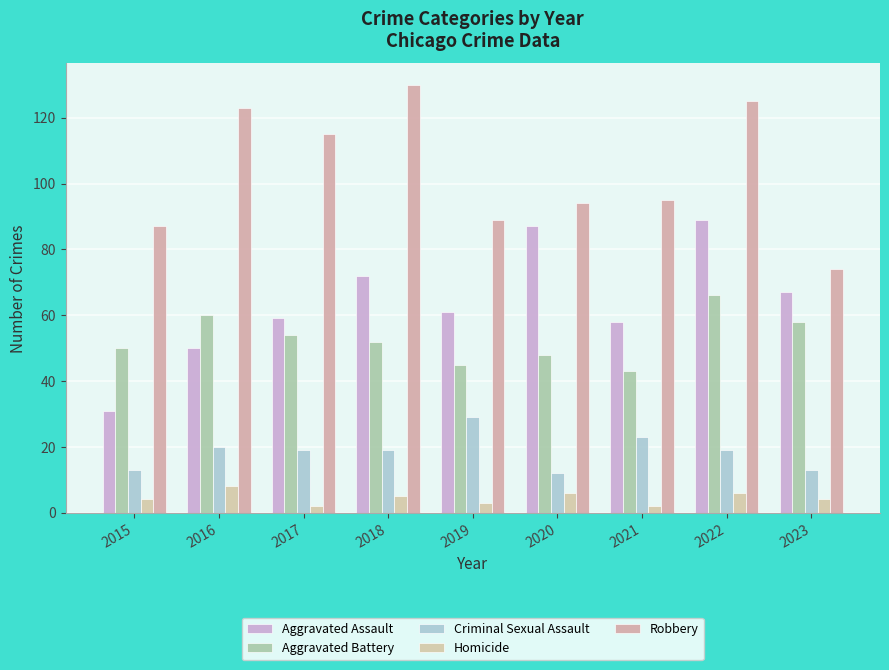

What is the value of the Aggravated Assault bar at the 1st from the left?

31